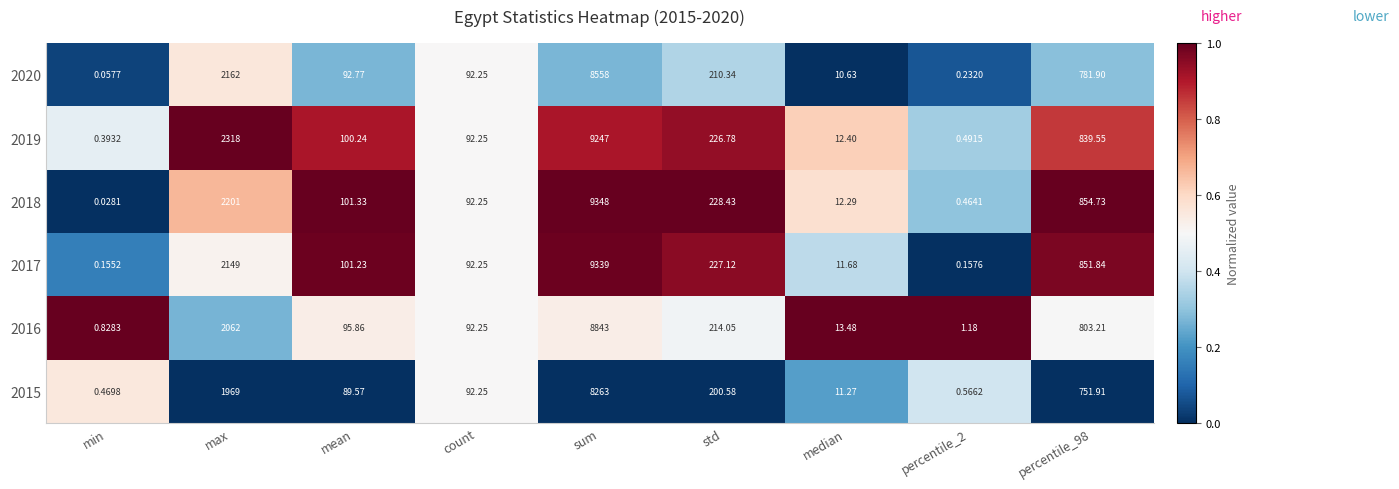

Which series changed the most between mean and count?

2018